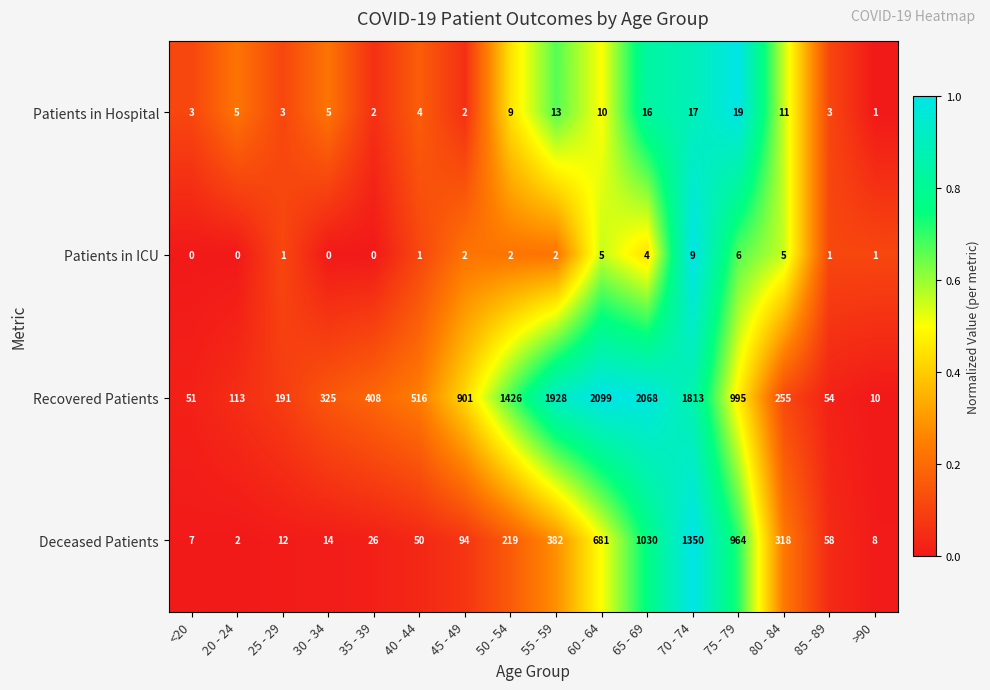

Which series has the widest spread of values?

Recovered Patients